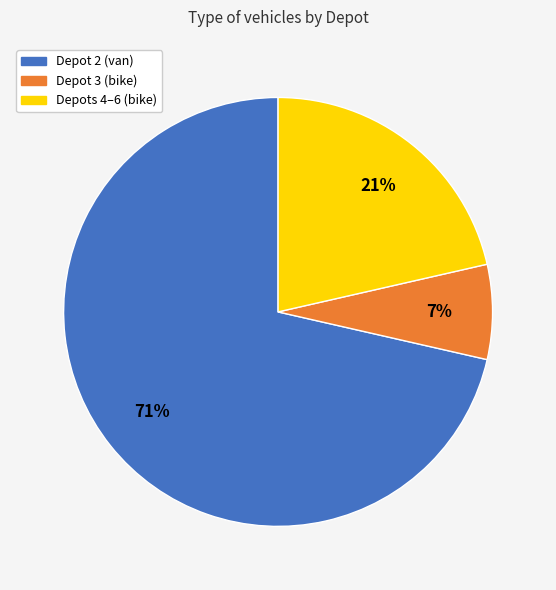

Does Depots 4–6 (bike) account for over 50% of the chart?

No